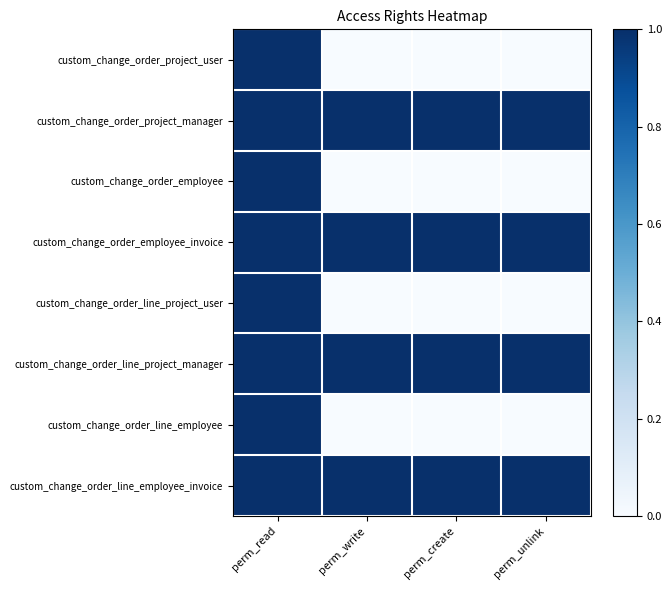

Reading left to right, transcribe all the data shown in this chart.

custom_change_order_project_user: perm_read=1	perm_write=0	perm_create=0	perm_unlink=0
custom_change_order_project_manager: perm_read=1	perm_write=1	perm_create=1	perm_unlink=1
custom_change_order_employee: perm_read=1	perm_write=0	perm_create=0	perm_unlink=0
custom_change_order_employee_invoice: perm_read=1	perm_write=1	perm_create=1	perm_unlink=1
custom_change_order_line_project_user: perm_read=1	perm_write=0	perm_create=0	perm_unlink=0
custom_change_order_line_project_manager: perm_read=1	perm_write=1	perm_create=1	perm_unlink=1
custom_change_order_line_employee: perm_read=1	perm_write=0	perm_create=0	perm_unlink=0
custom_change_order_line_employee_invoice: perm_read=1	perm_write=1	perm_create=1	perm_unlink=1